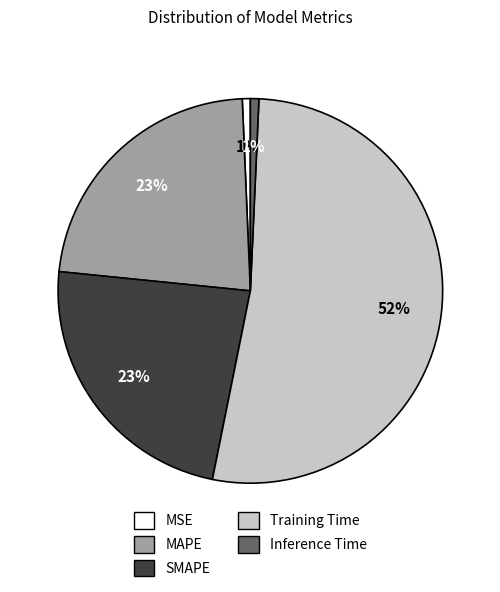

Does Inference Time represent more than half of the total?

No